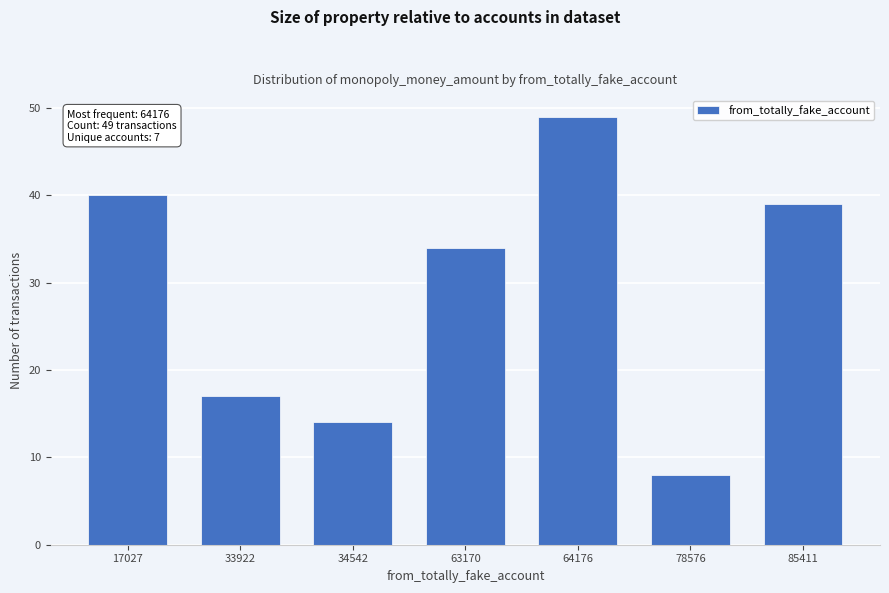

Reading right to left, extract all data points from this chart.

39	8	49	34	14	17	40